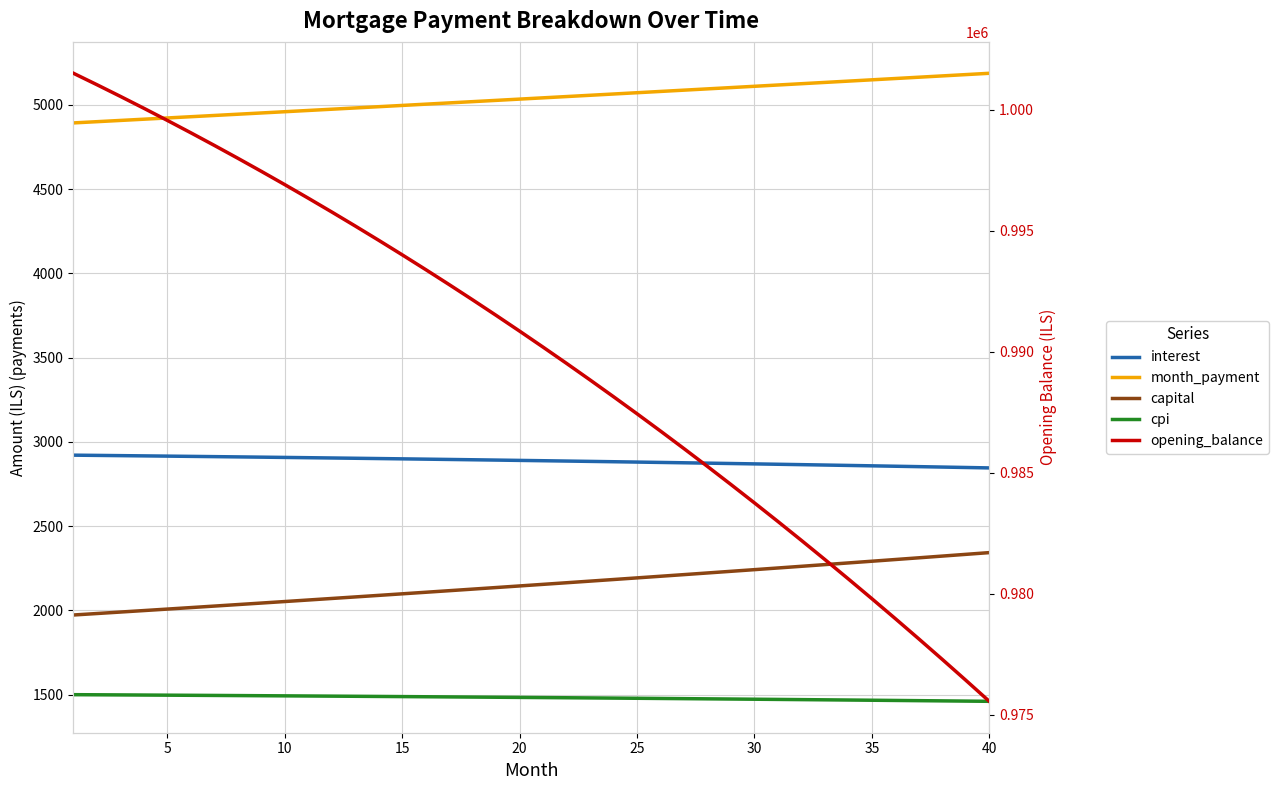

Which series has the widest spread of values?

opening_balance